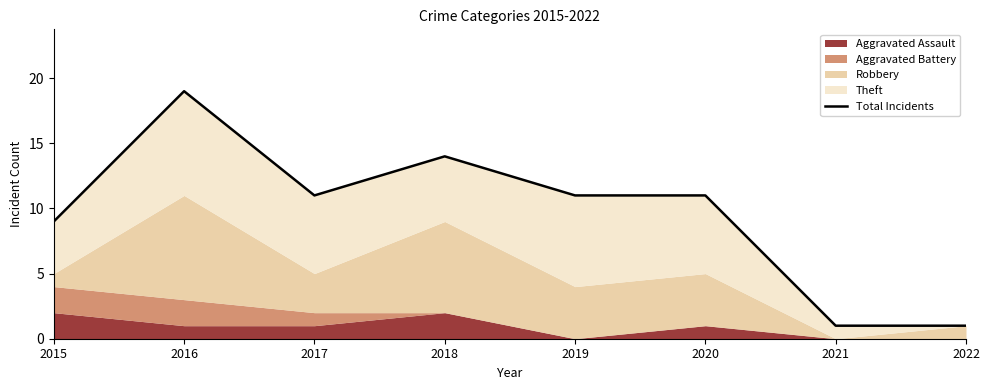

What is the maximum value shown in the chart?

19